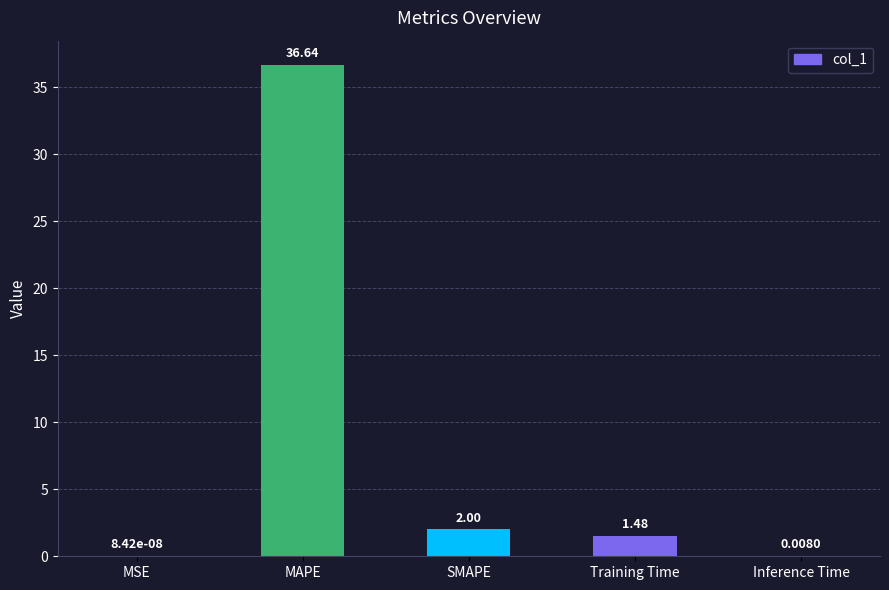

Which category has the highest value across all series?

MAPE